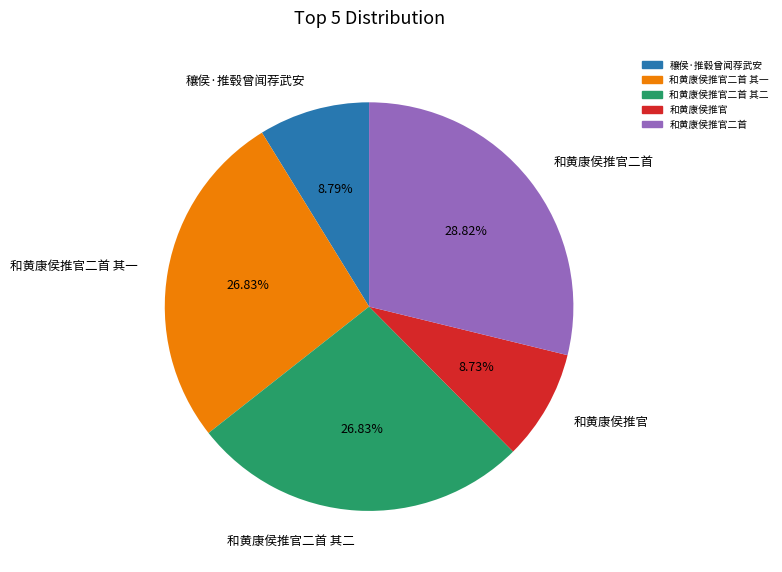

Is there any slice that represents more than half of the pie?

No